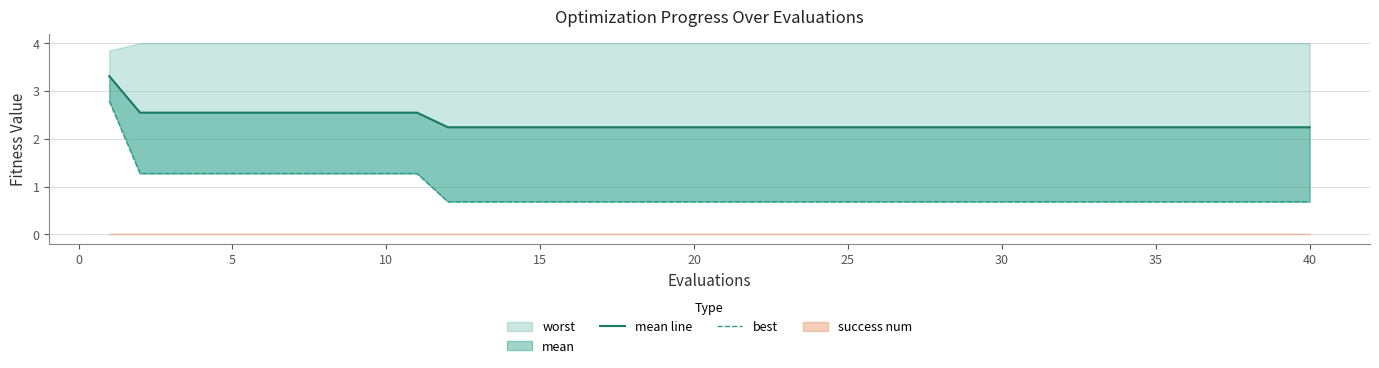

How many lines are shown in the chart?

2